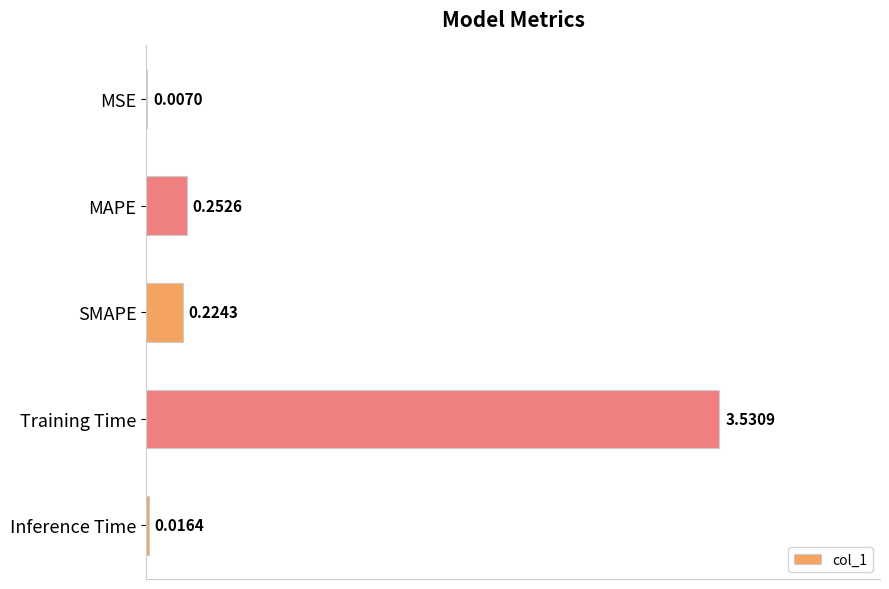

At which label is the value closest to 1?

MAPE